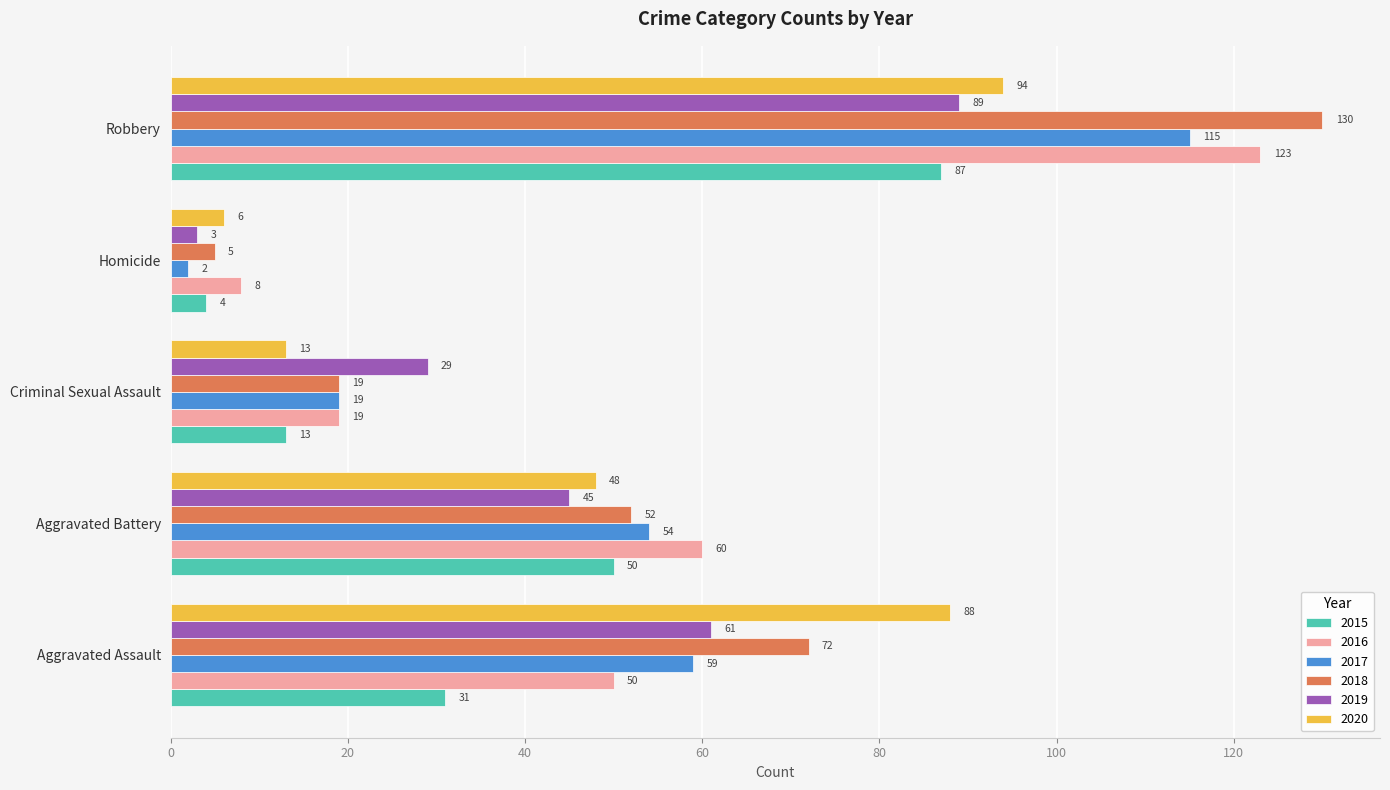

What is the difference between the maximum and second lowest values in the 2017 series?

96